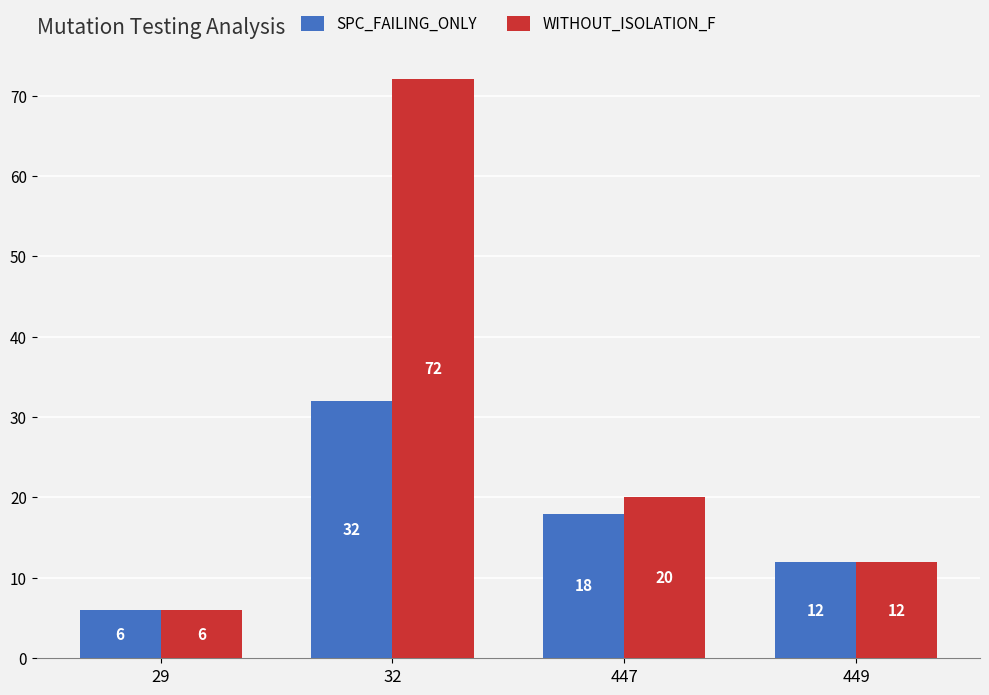

Count the number of data series in this chart.

2